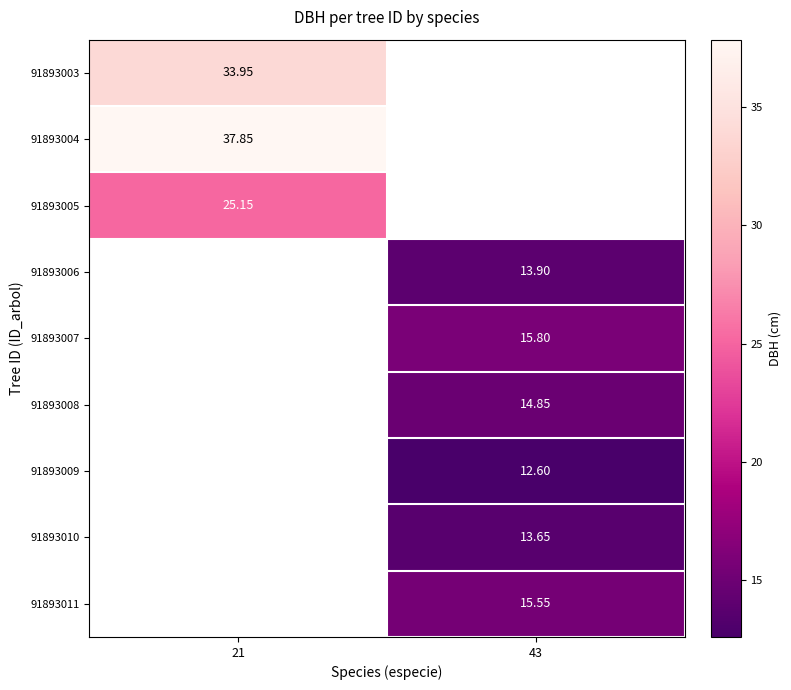

How many values in 91893003 are above zero?

1